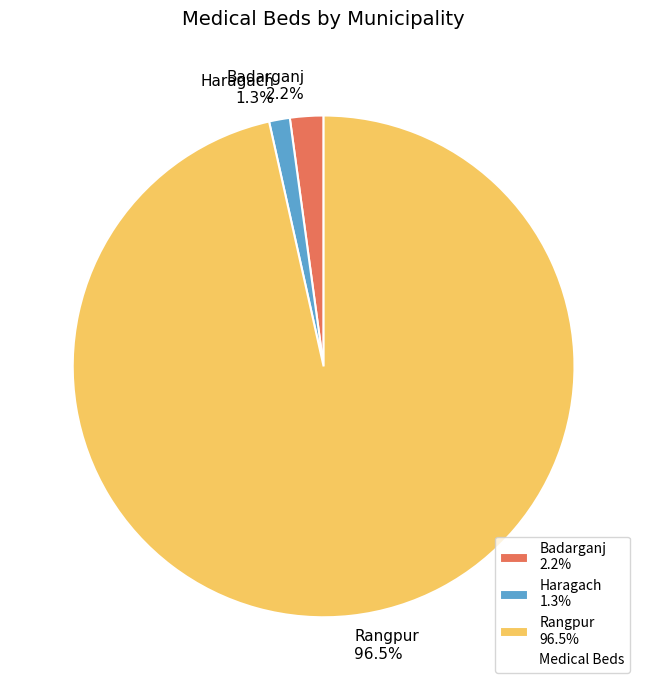

Is Rangpur the majority of the pie?

Yes